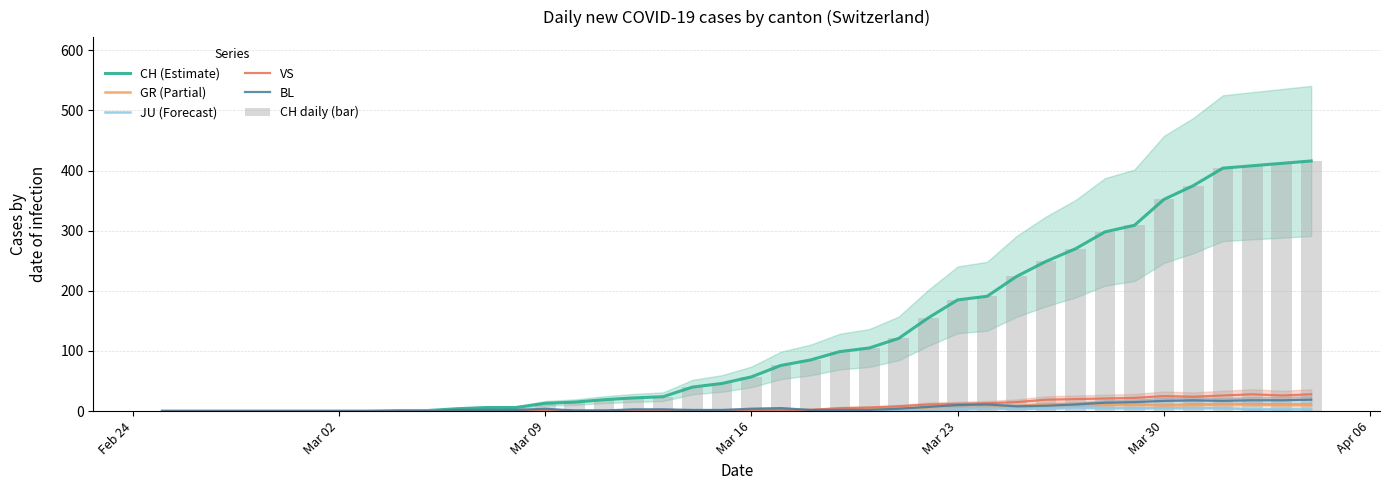

How many data points does each series have?

40